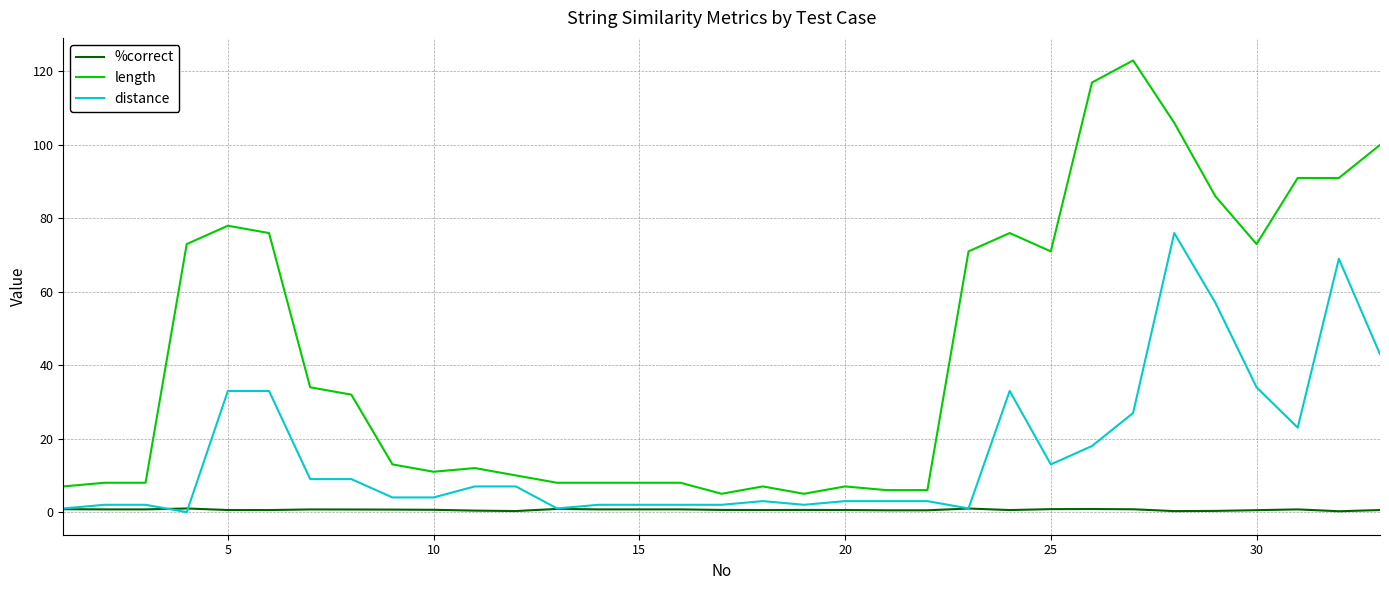

Which series has the largest range (max minus min)?

length